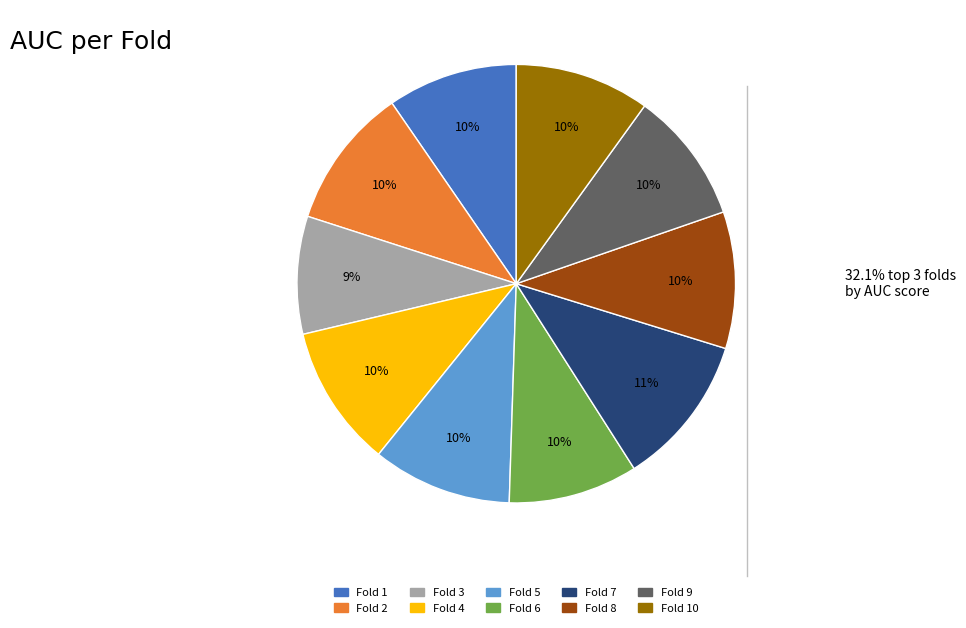

Does any single category account for the majority?

No